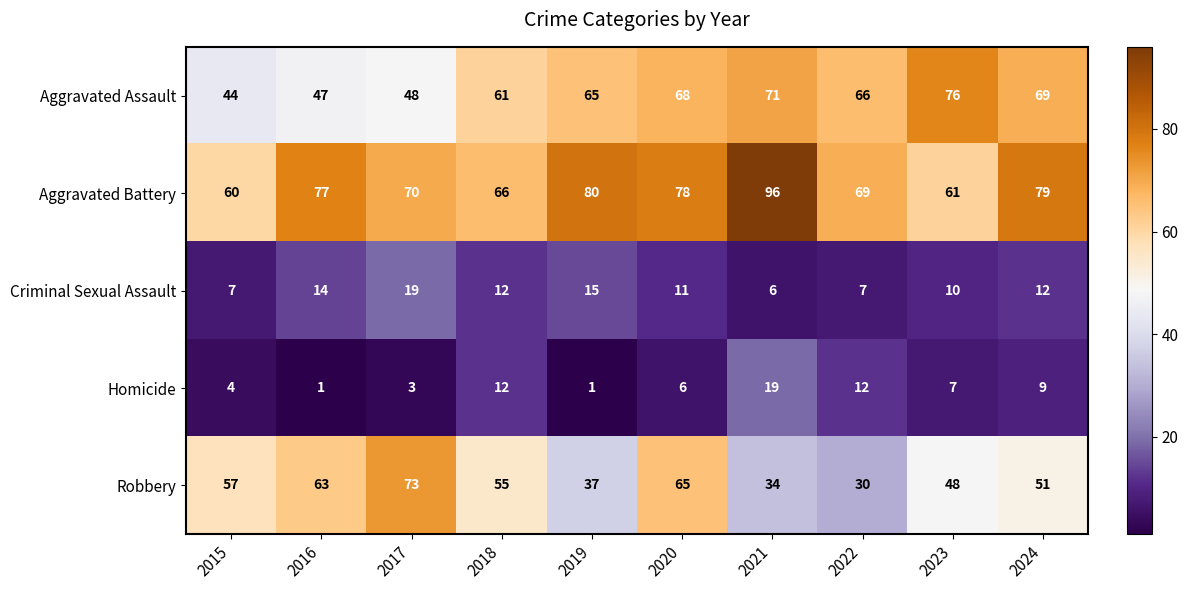

True or false: Robbery has a value of 65 at 2020.

True